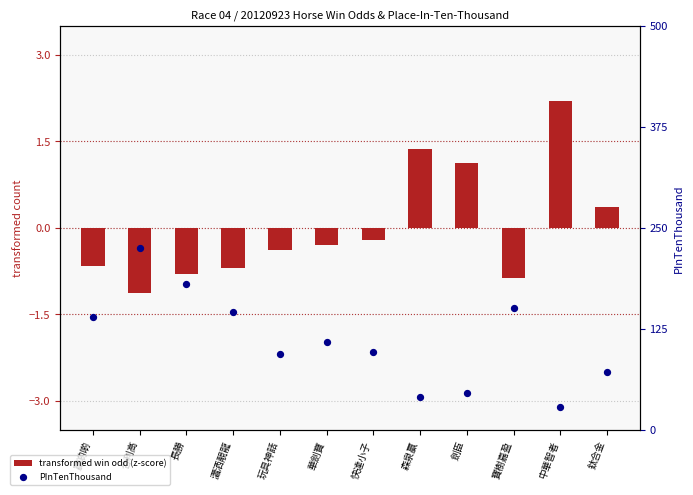

Which series reaches the minimum Y coordinate?

transformed win odd (z-score)